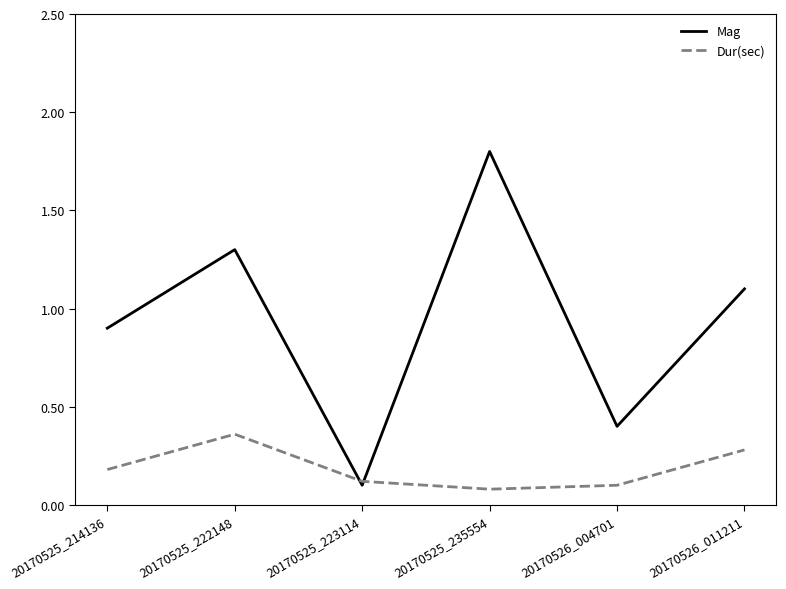

What is the sum of all Dur(sec) values?

1.1